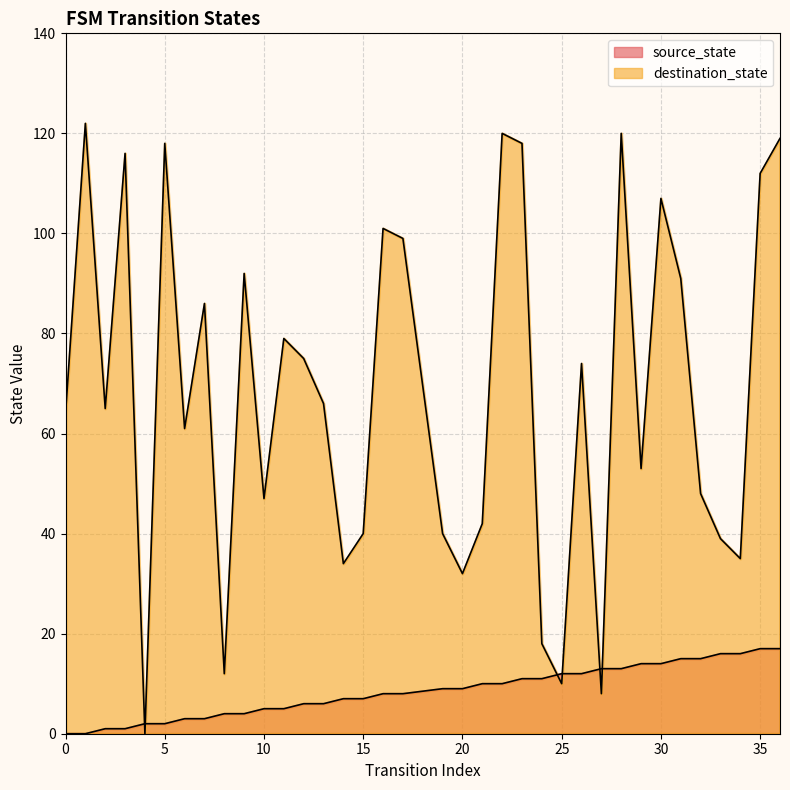

What is the greatest value displayed?

122